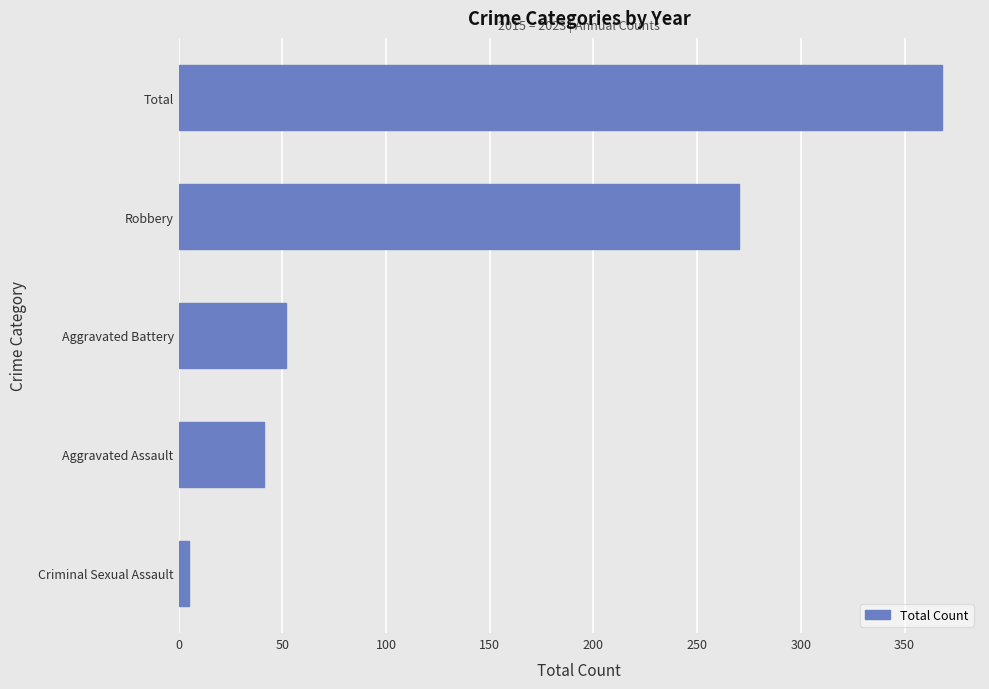

How many bars are there in total?

5